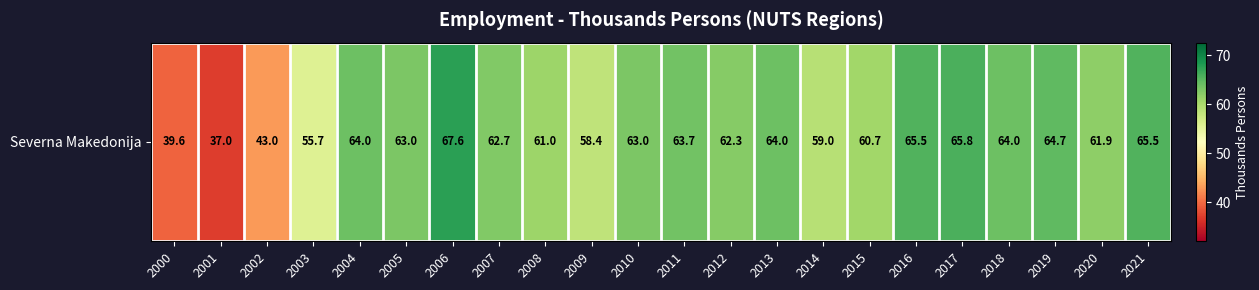

The chart shows a value of 65.5 at 2021. True or false?

True